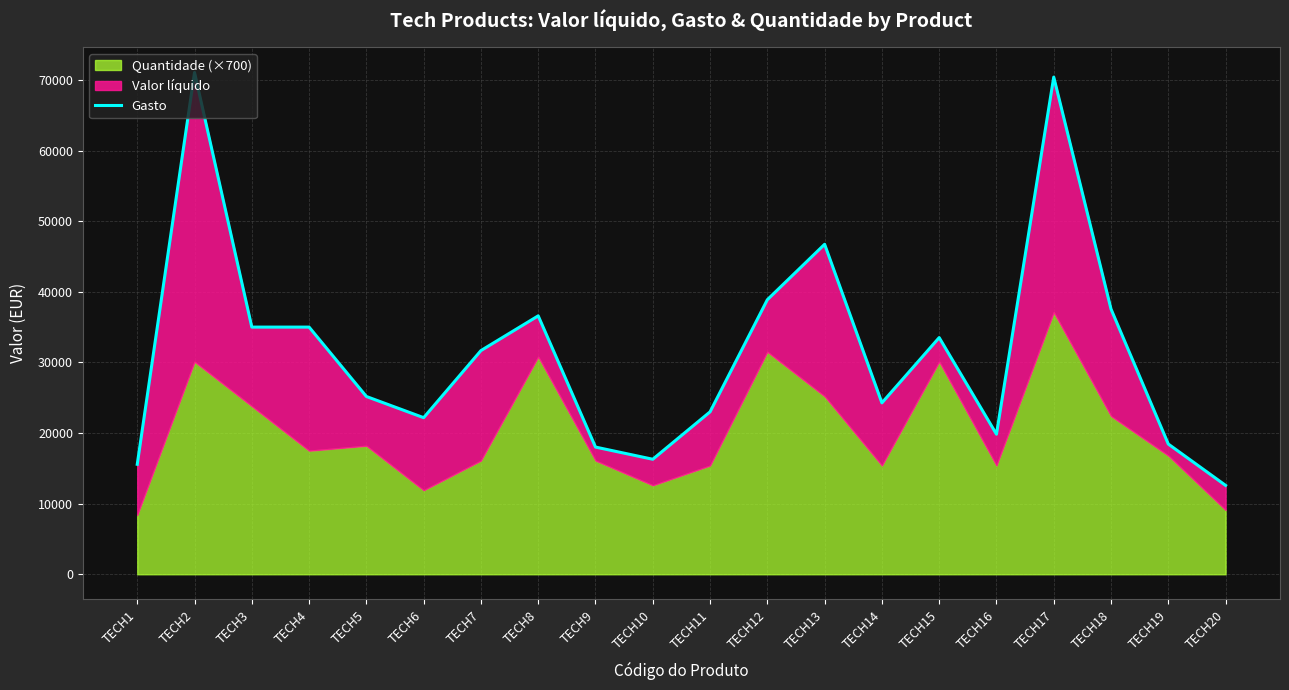

Reading right to left, list all the values displayed in this chart.

TECH20=12587.5	TECH19=18440.0	TECH18=37550.0	TECH17=70400.0	TECH16=19837.5	TECH15=33512.5	TECH14=24275.0	TECH13=46725.0	TECH12=38875.0	TECH11=23000.0	TECH10=16287.5	TECH9=18012.5	TECH8=36593.8	TECH7=31675.0	TECH6=22175.0	TECH5=25175.0	TECH4=35000.0	TECH3=35000.0	TECH2=71050.0	TECH1=15575.0